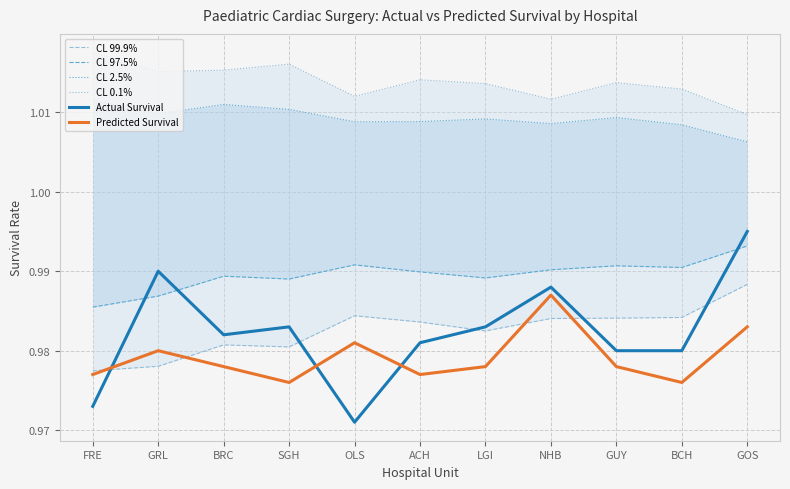

The CL 2.5% series shows 1.8 at LGI. True or false?

False